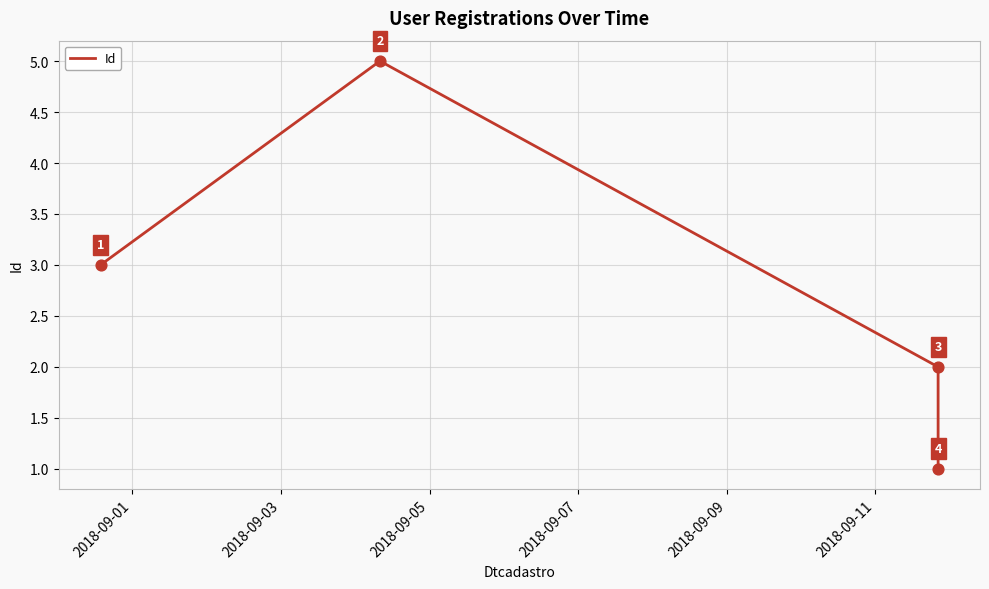

True or false: there are more than 2 points higher than both neighbors.

False